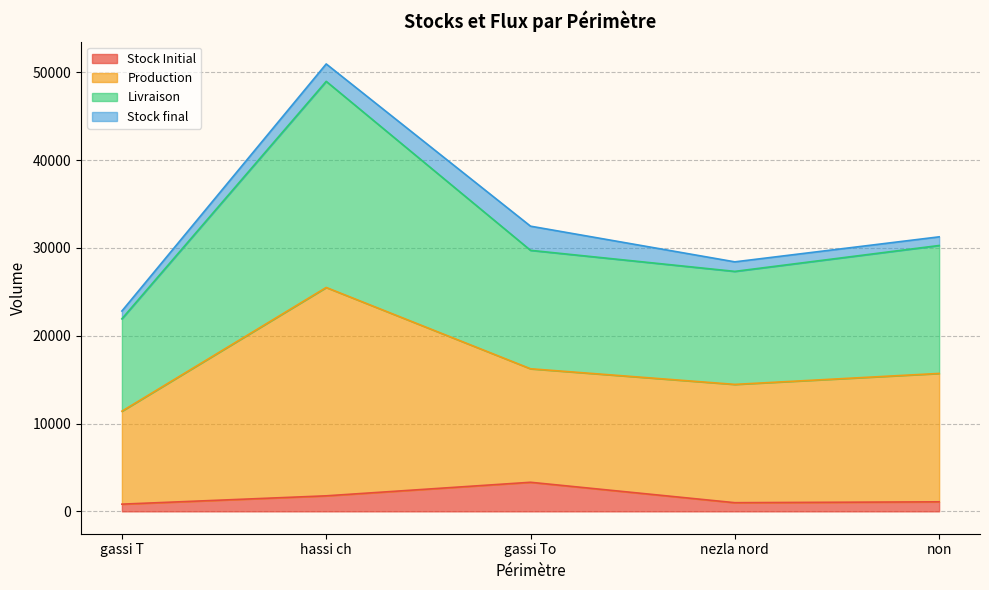

Is it true that Stock Initial equals 2836.8 at hassi ch?

False